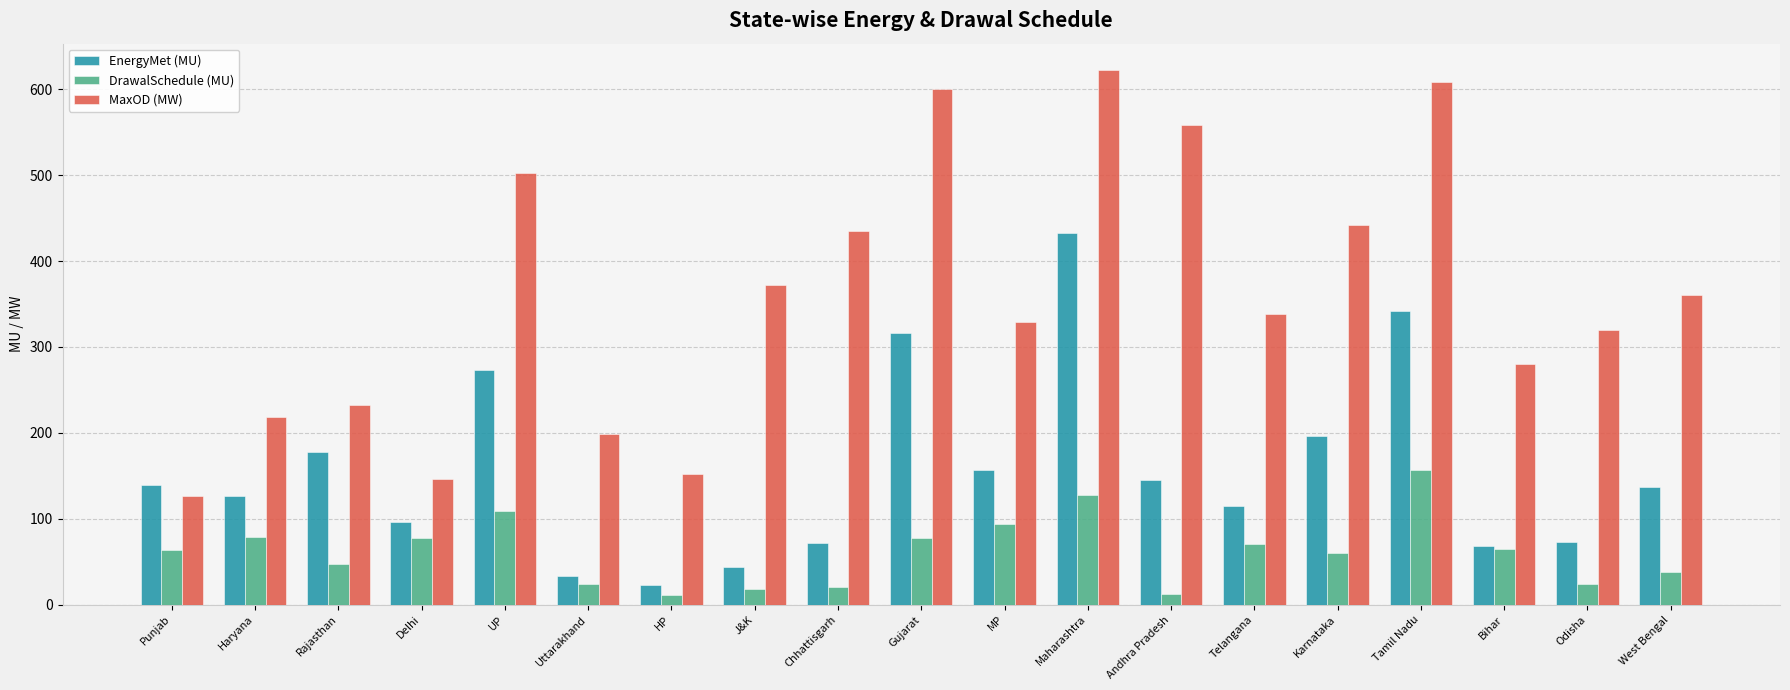

Are the bars grouped side by side (vs. stacked)?

Yes